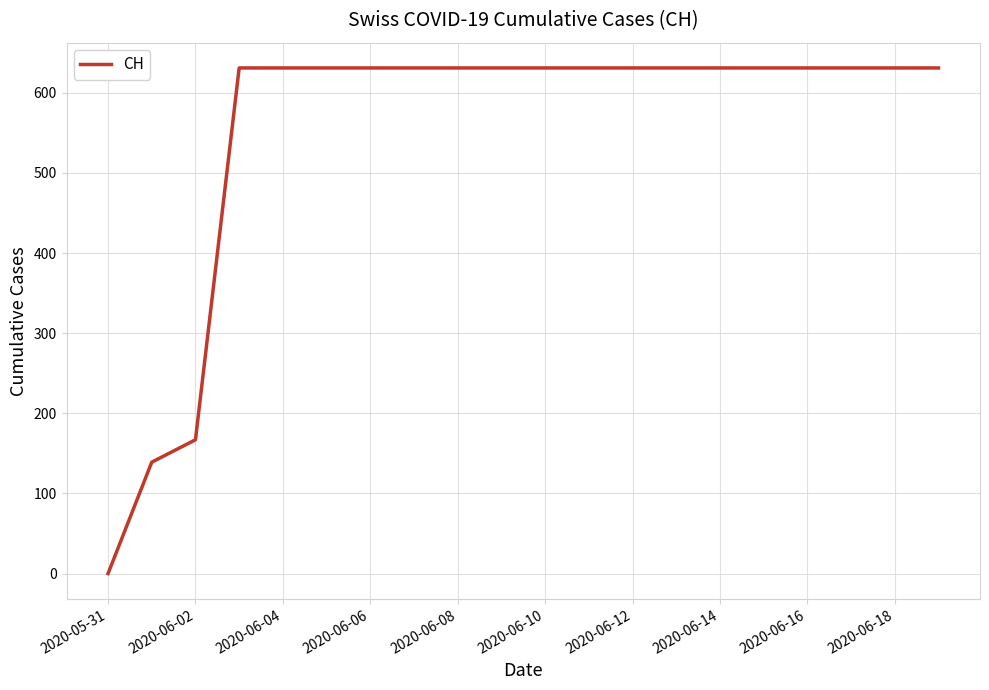

What is the difference between the maximum and minimum values?

631